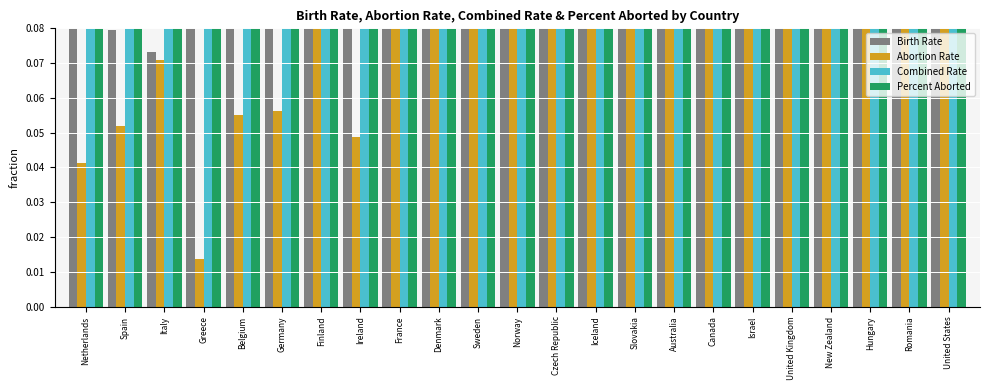

What is the label of the 10th bar from the right?

Iceland